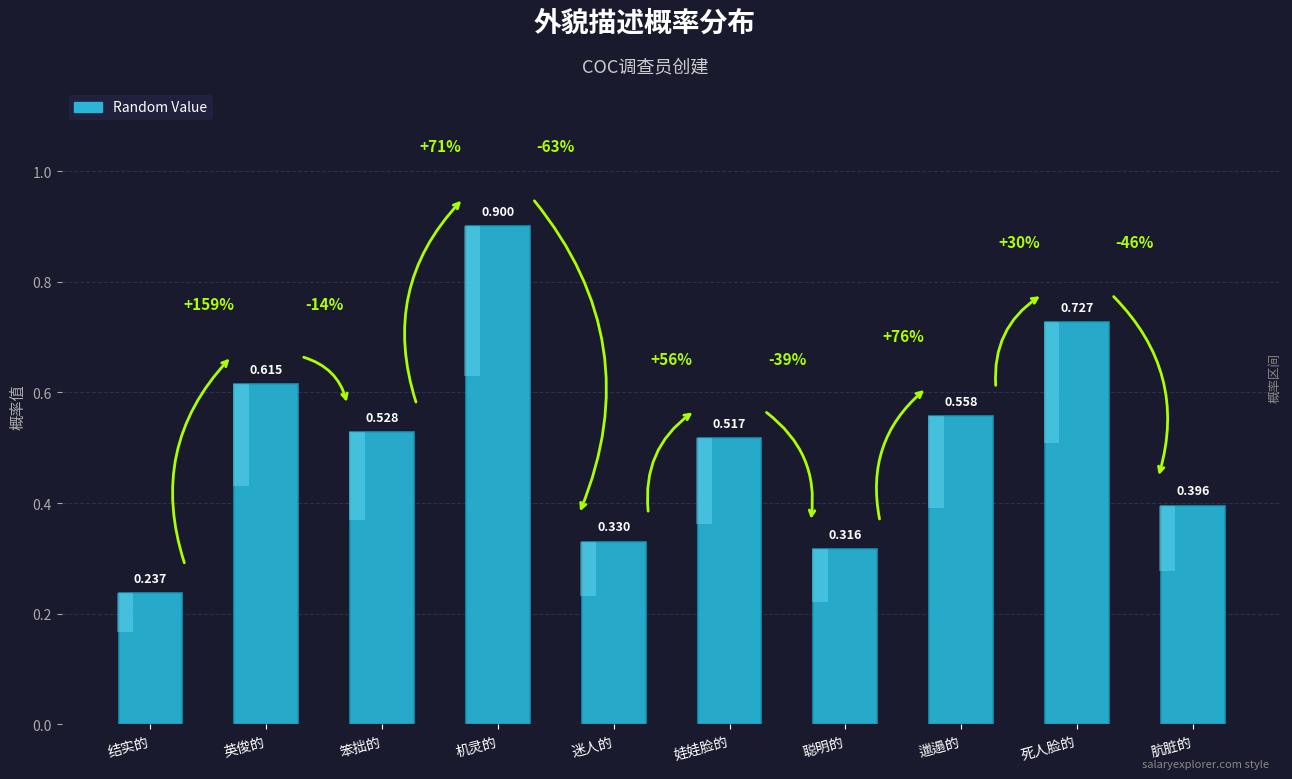

True or false: the data shows 0.2 at 笨拙的.

False